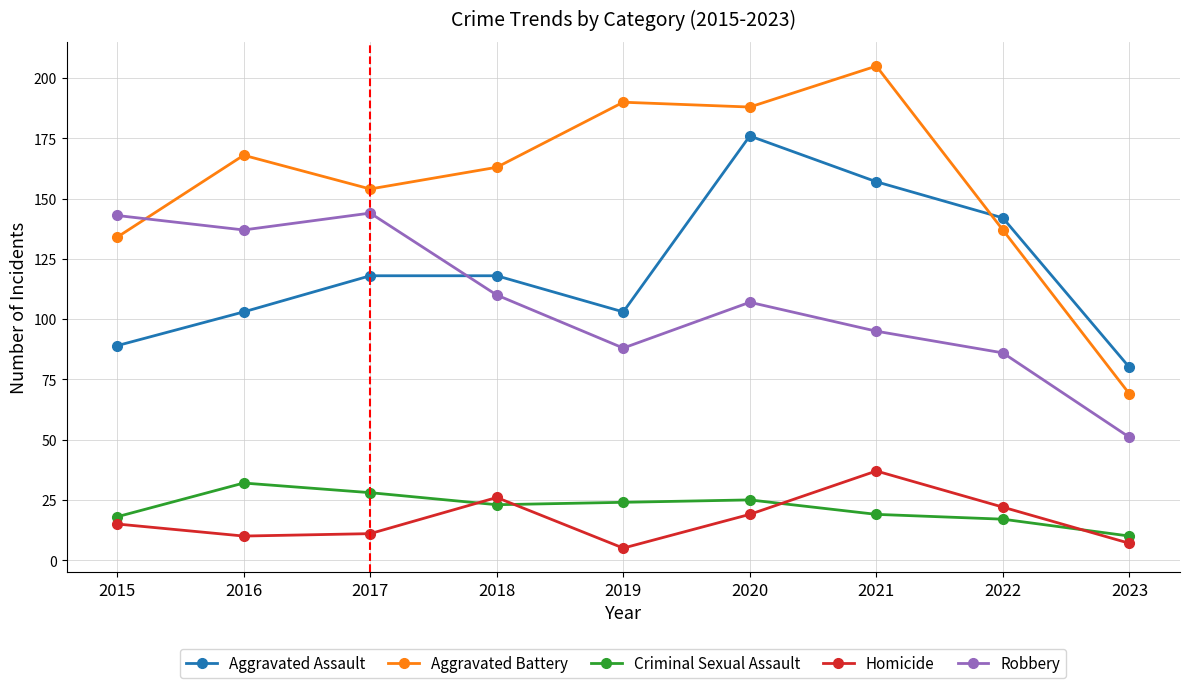

True or false: Criminal Sexual Assault has a value of 23 at 2018.

True